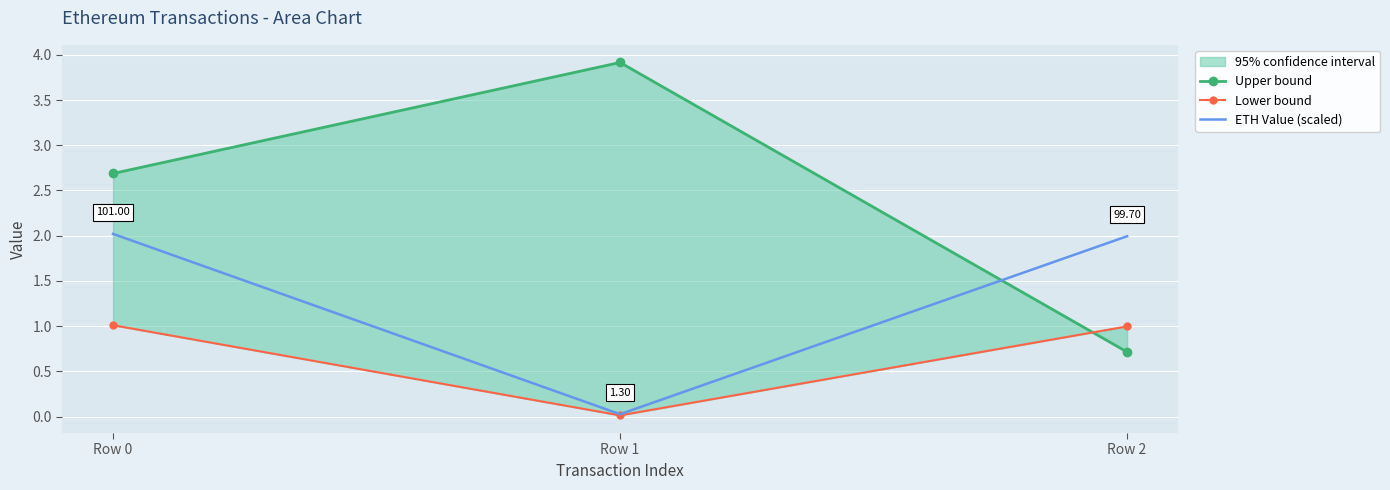

Reading right to left, list all the values displayed in this chart.

Upper bound: Row 2=0.7	Row 1=3.9	Row 0=2.7
Lower bound: Row 2=1.0	Row 1=0.0	Row 0=1.0
ETH Value (scaled): Row 2=2.0	Row 1=0.0	Row 0=2.0